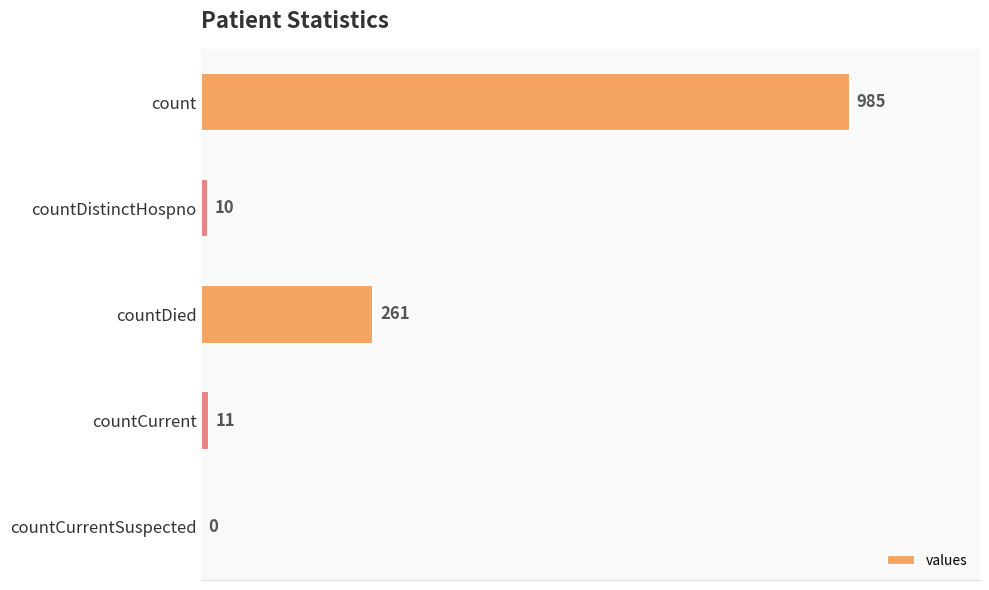

The chart shows a value of 11 at countCurrent. True or false?

True